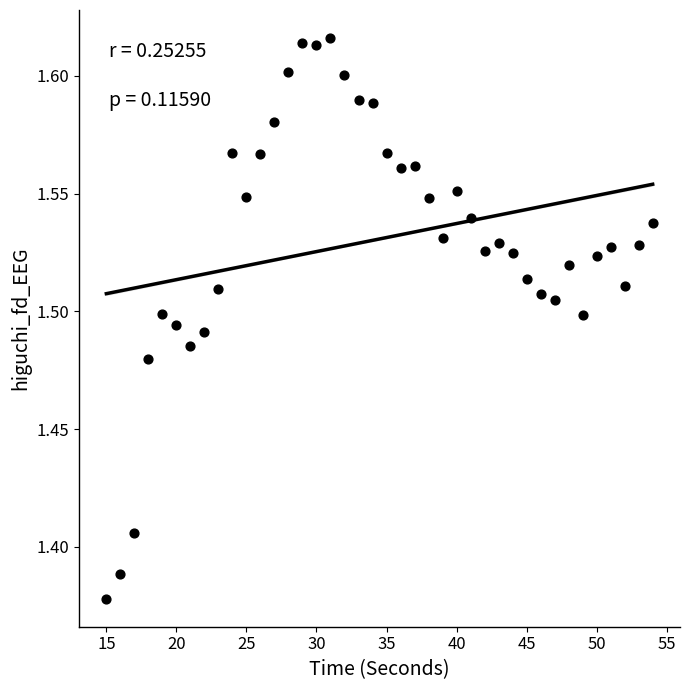

How many data points are displayed?

40